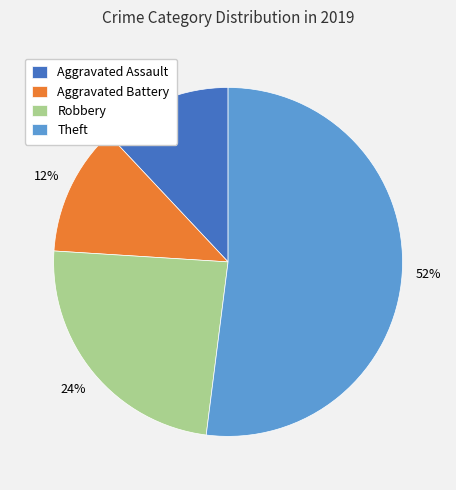

How many segments does this pie chart have?

4